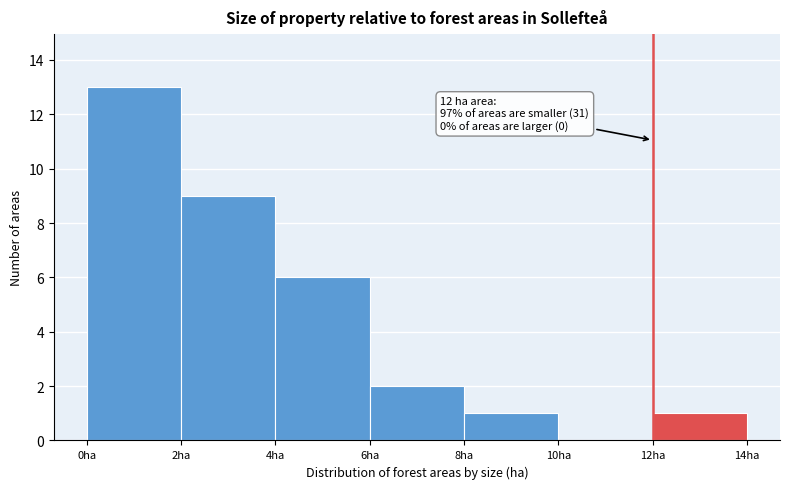

Which range on the x-axis has the tallest bar?

0 to 2